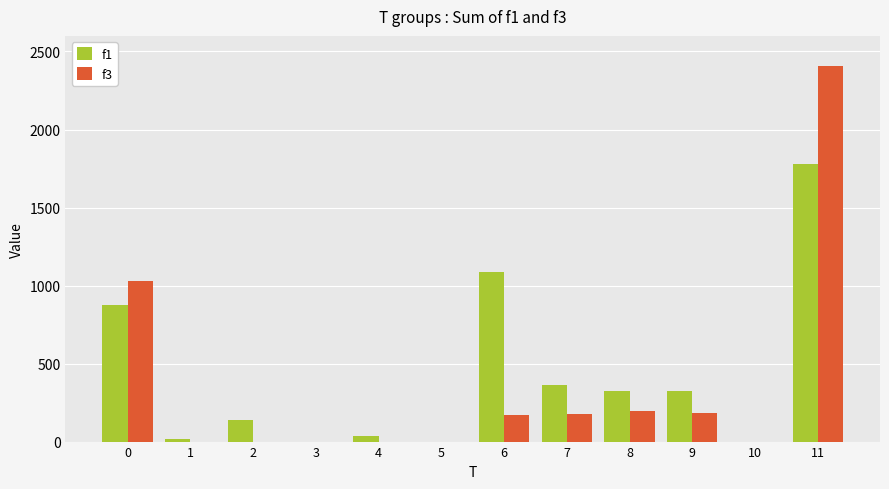

How many distinct data groups are displayed?

2